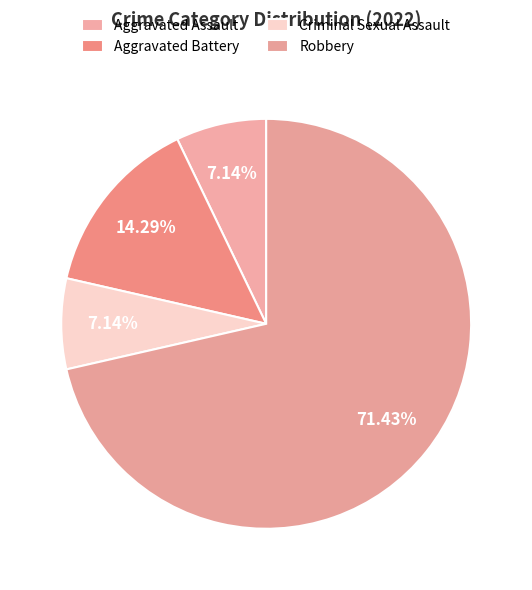

The Criminal Sexual Assault slice represents 13% of the pie. True or false?

False